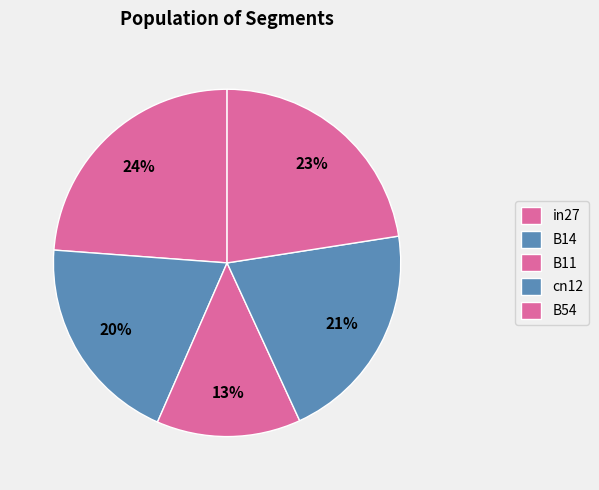

How many slices are in this pie chart?

5